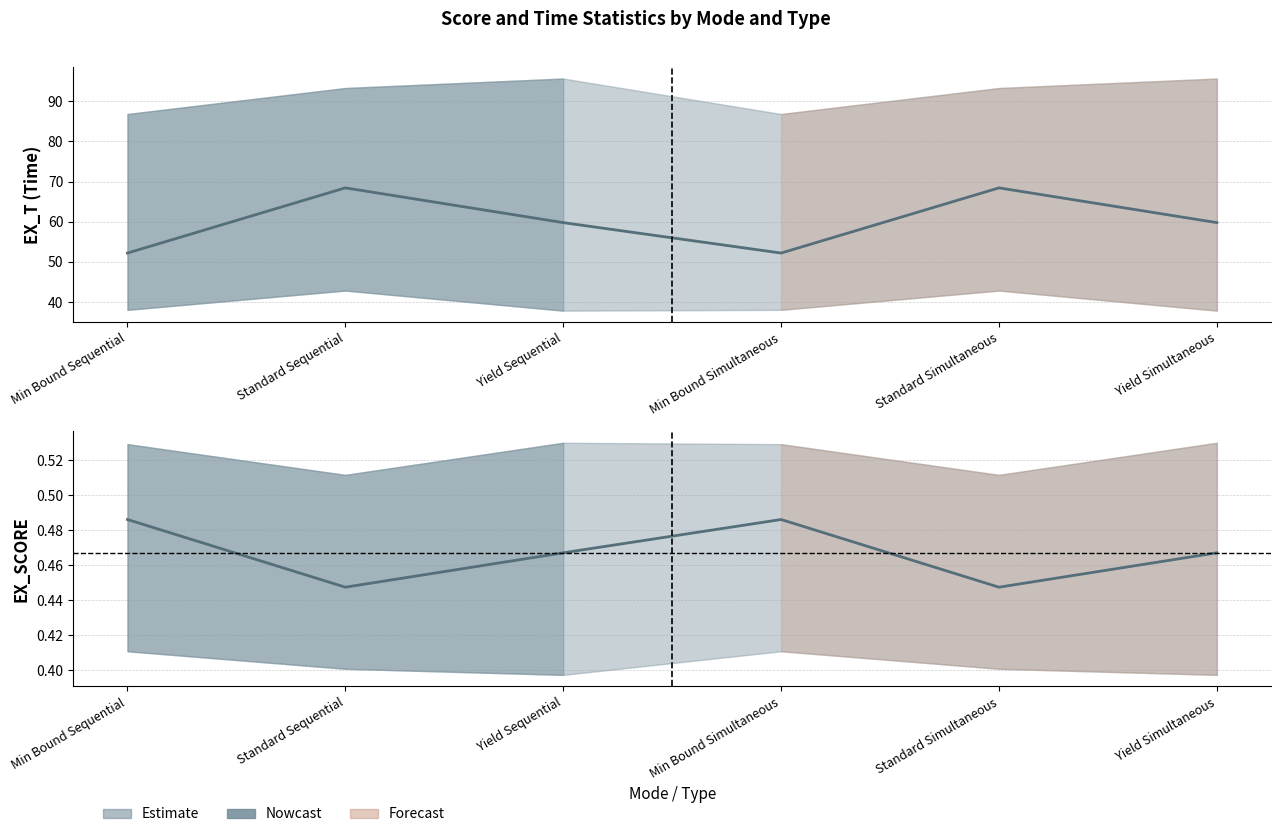

True or false: EX_SCORE mean and EX_T mean intersect in this chart.

False